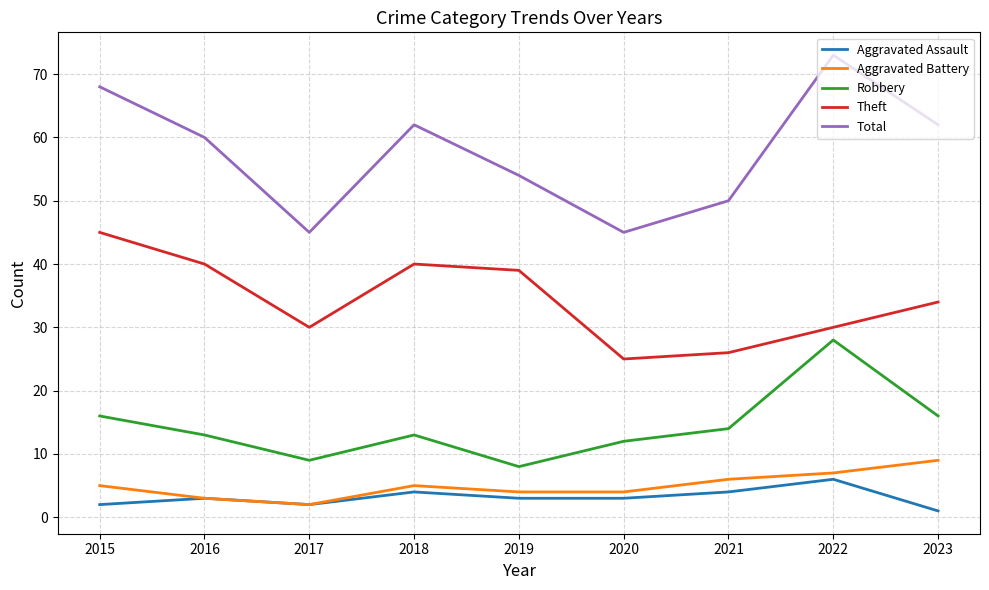

What is the sum of all Robbery values?

129